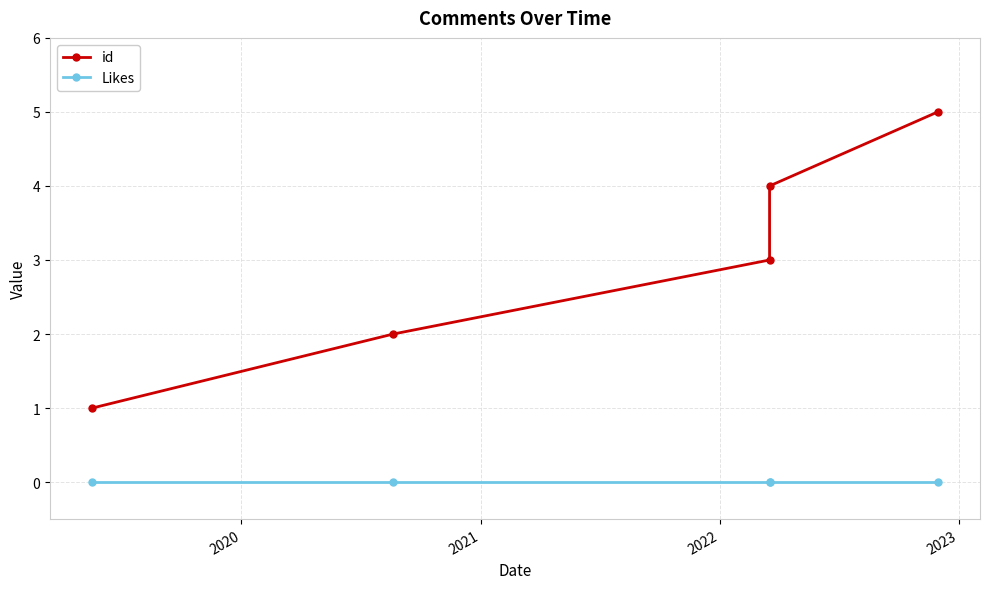

Does the chart have visible grid lines?

Yes